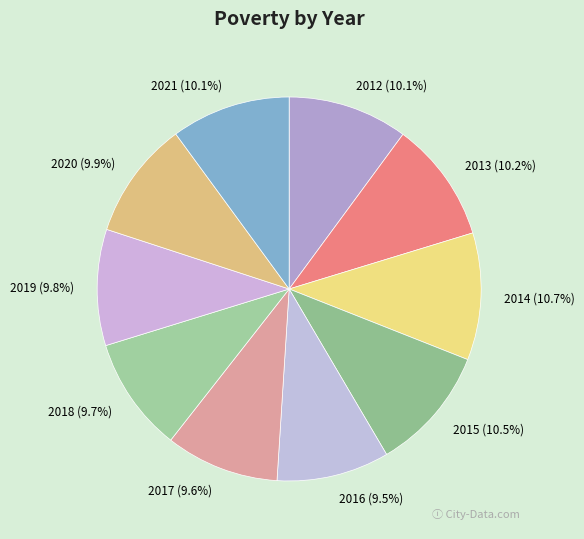

Approximately how many times larger is the value at 2012 compared to 2015?

1.0